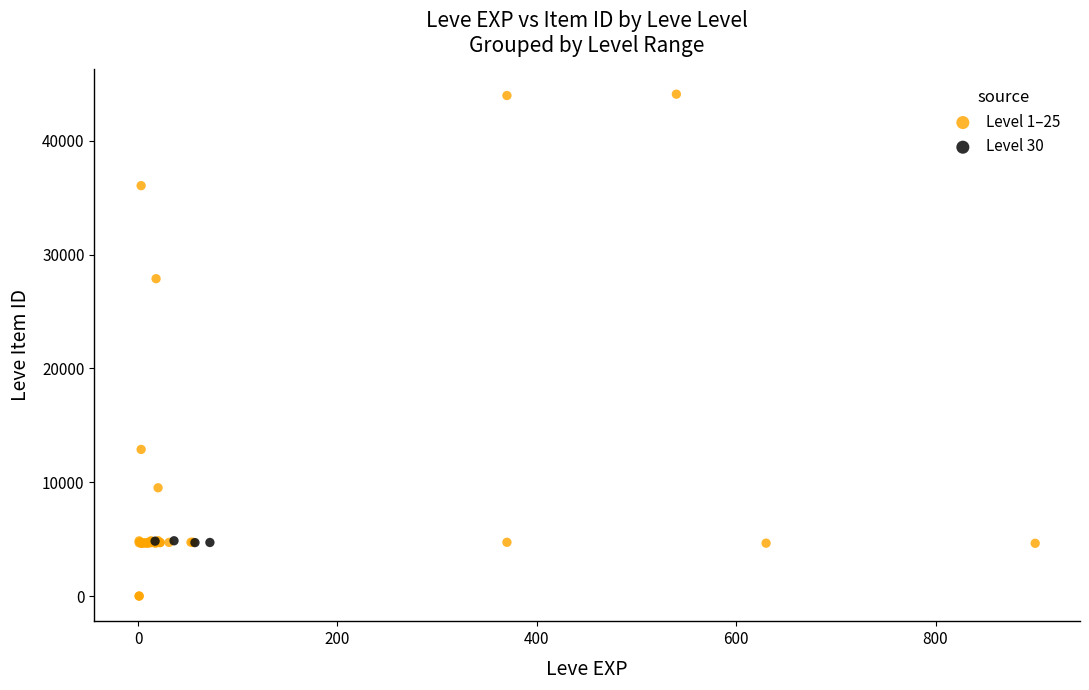

Which series contains the lowest Y value?

Level 1–25